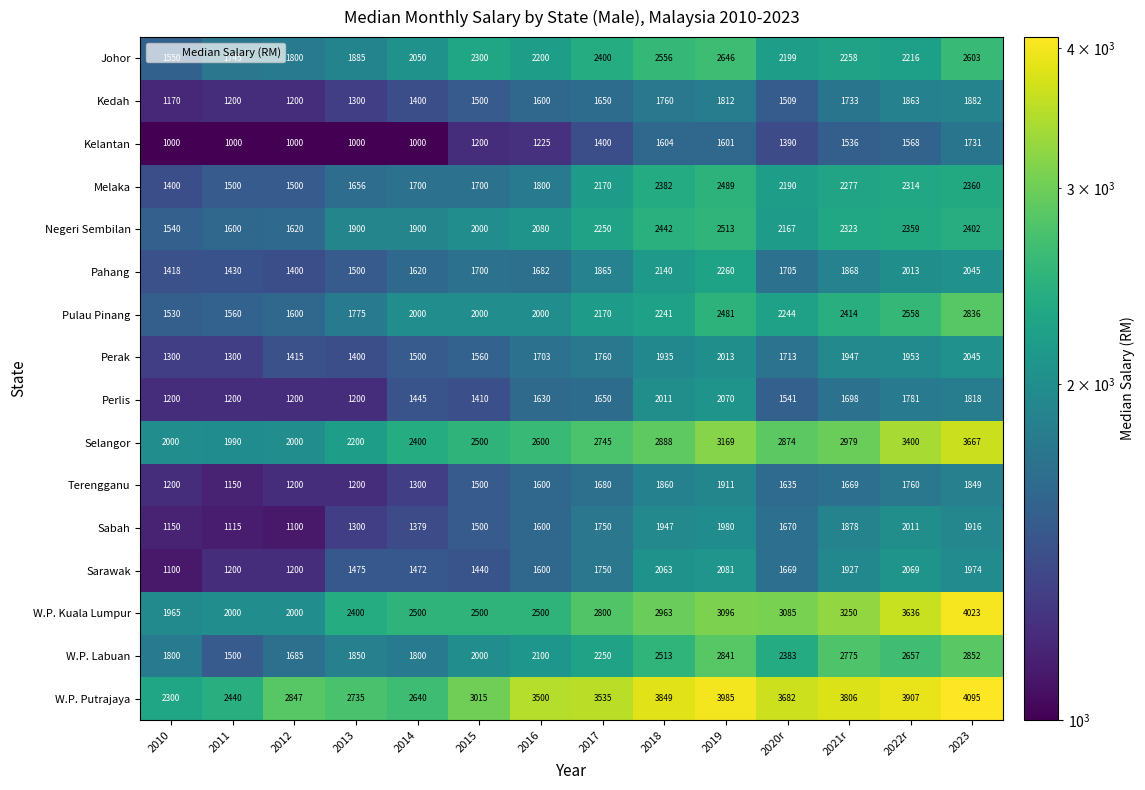

Which series has the largest total across all categories?

W.P. Putrajaya